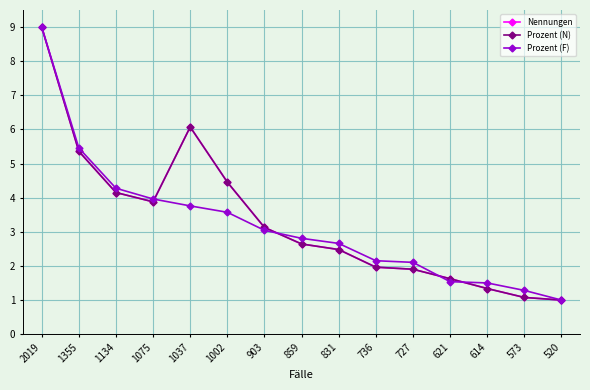

Where does the Prozent (N) series first go above 2?

2019